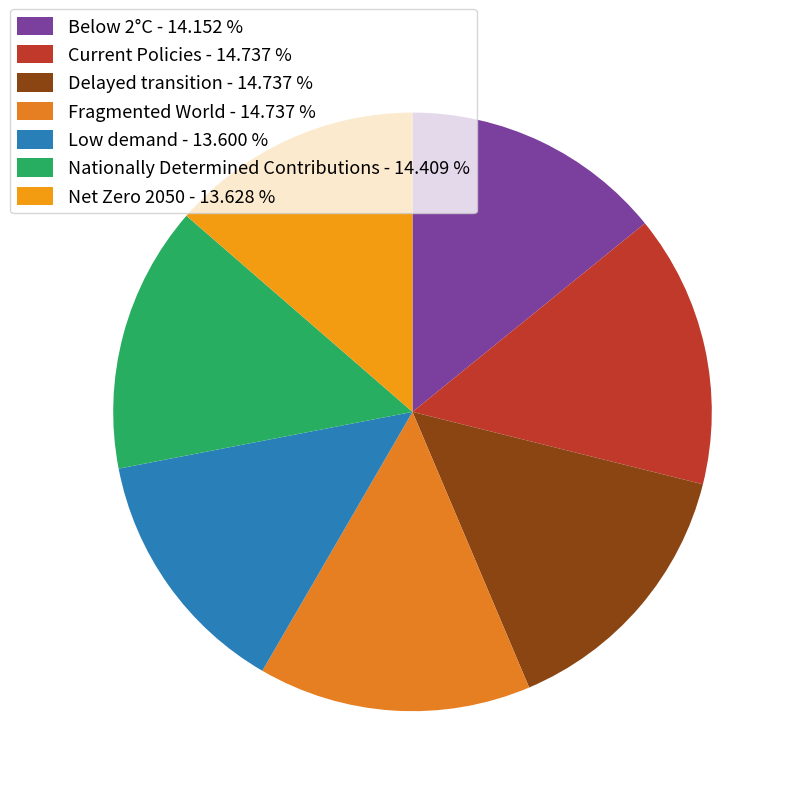

Which category has the biggest portion of the pie?

Fragmented World